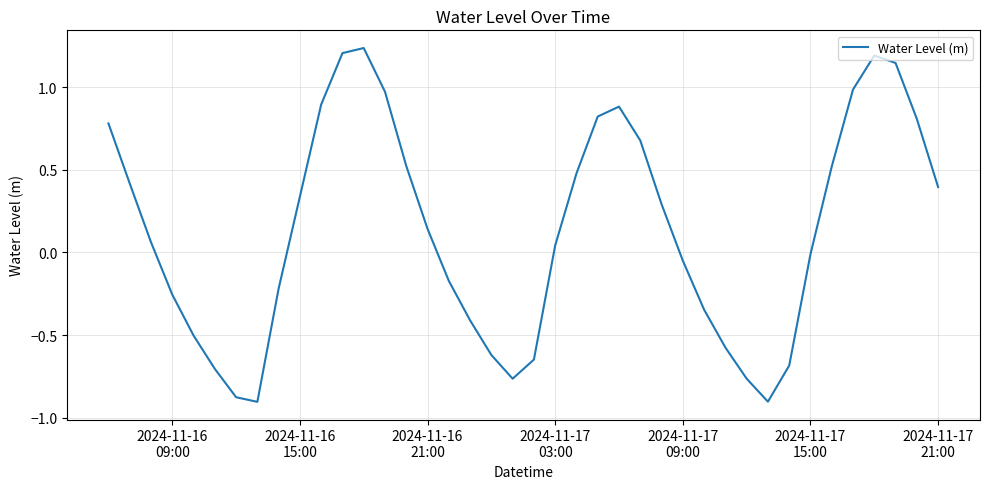

What is the difference between the maximum and minimum values?

2.1